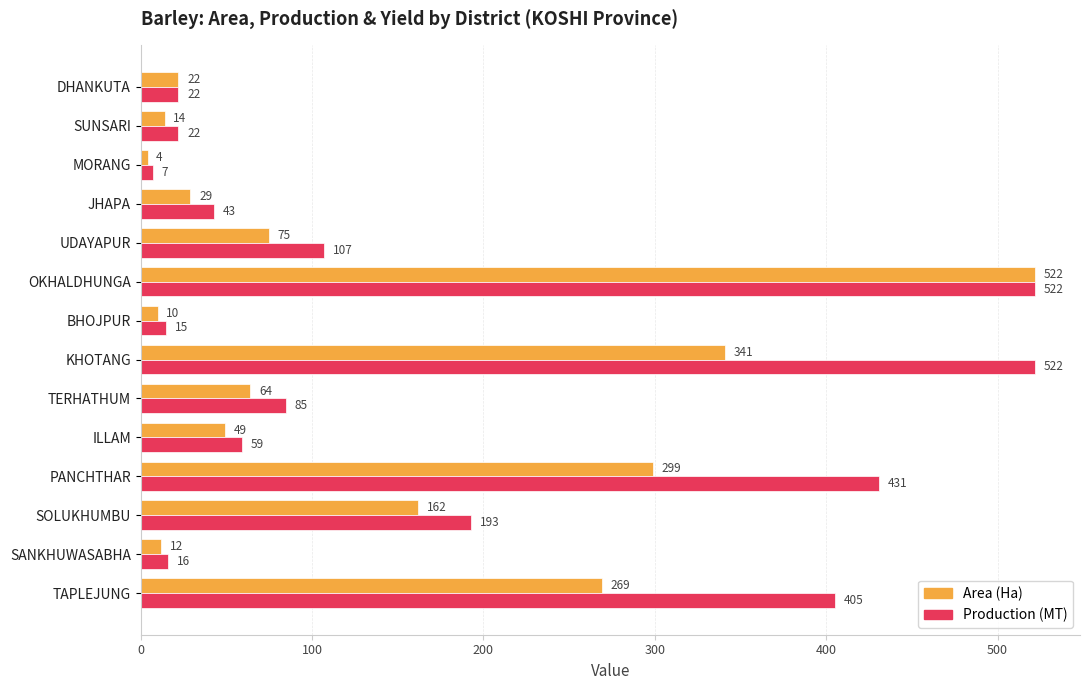

Where is Area (Ha) nearest to the value 263?

TAPLEJUNG